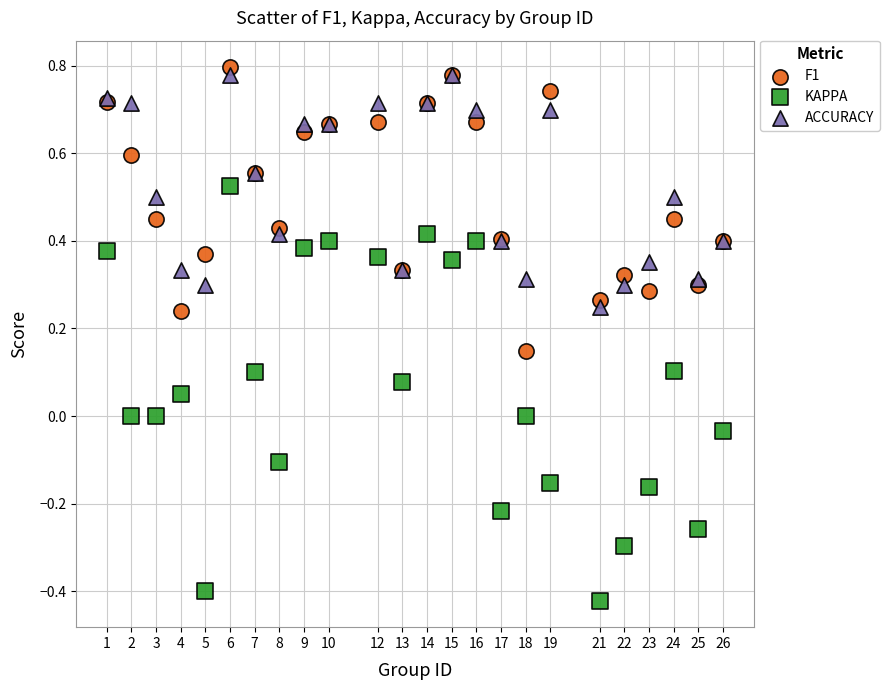

Which series reaches the minimum Y coordinate?

KAPPA